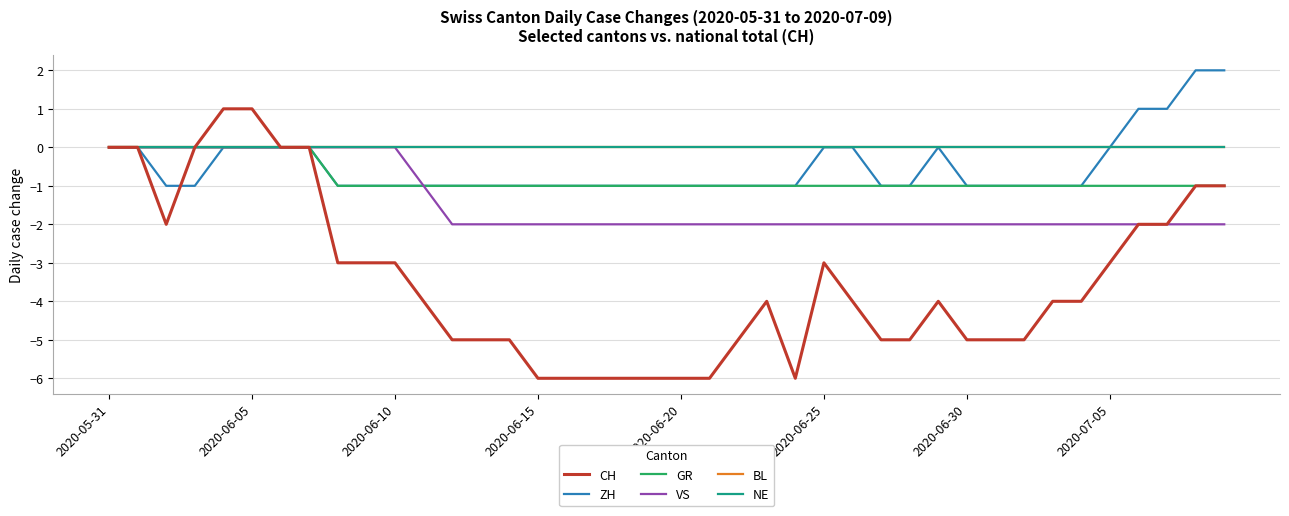

Is this an area chart (filled region under the line)?

No